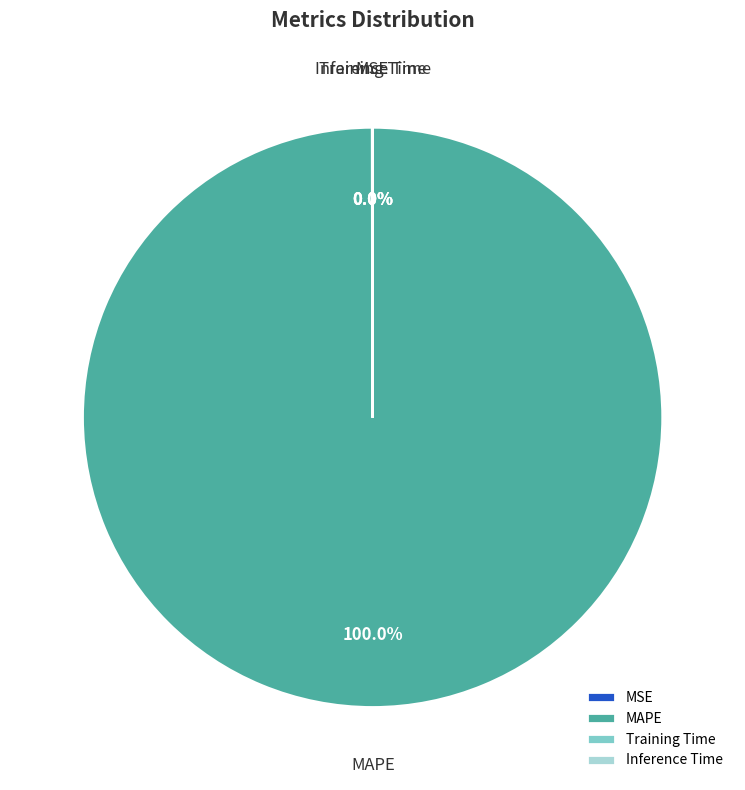

What is the largest slice in the pie chart?

MAPE